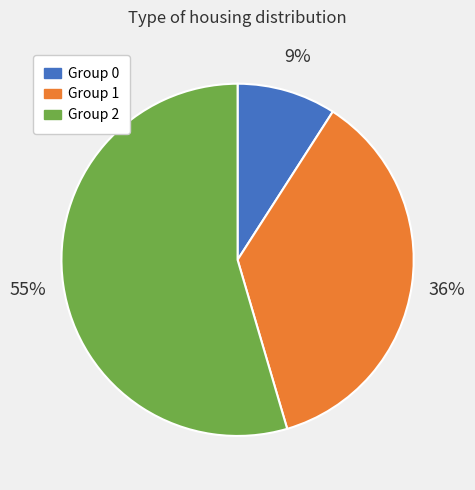

To the nearest percent, what is the average slice percentage?

33%